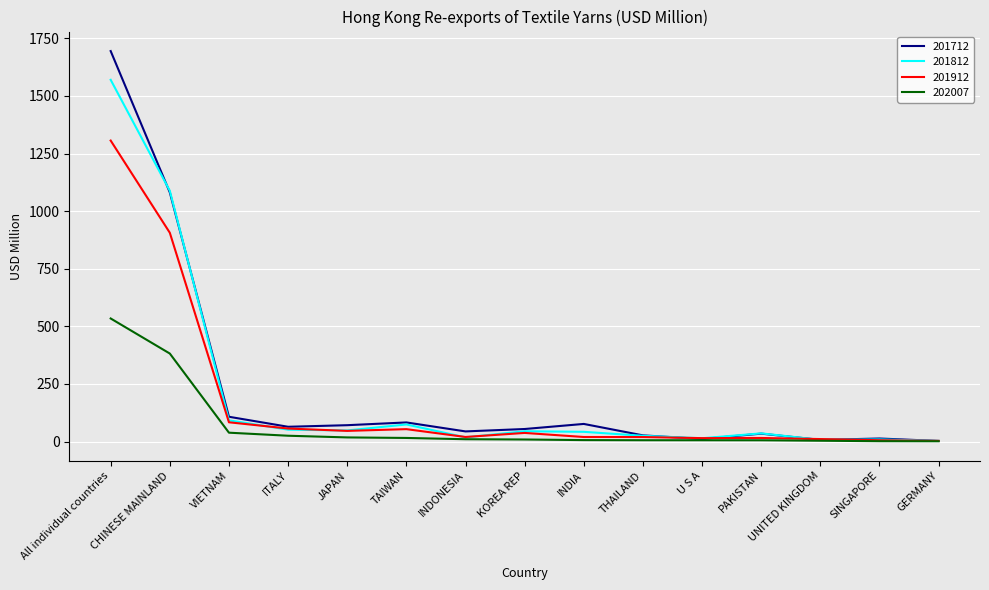

What are all the series names shown in the legend?

201712, 201812, 201912, 202007